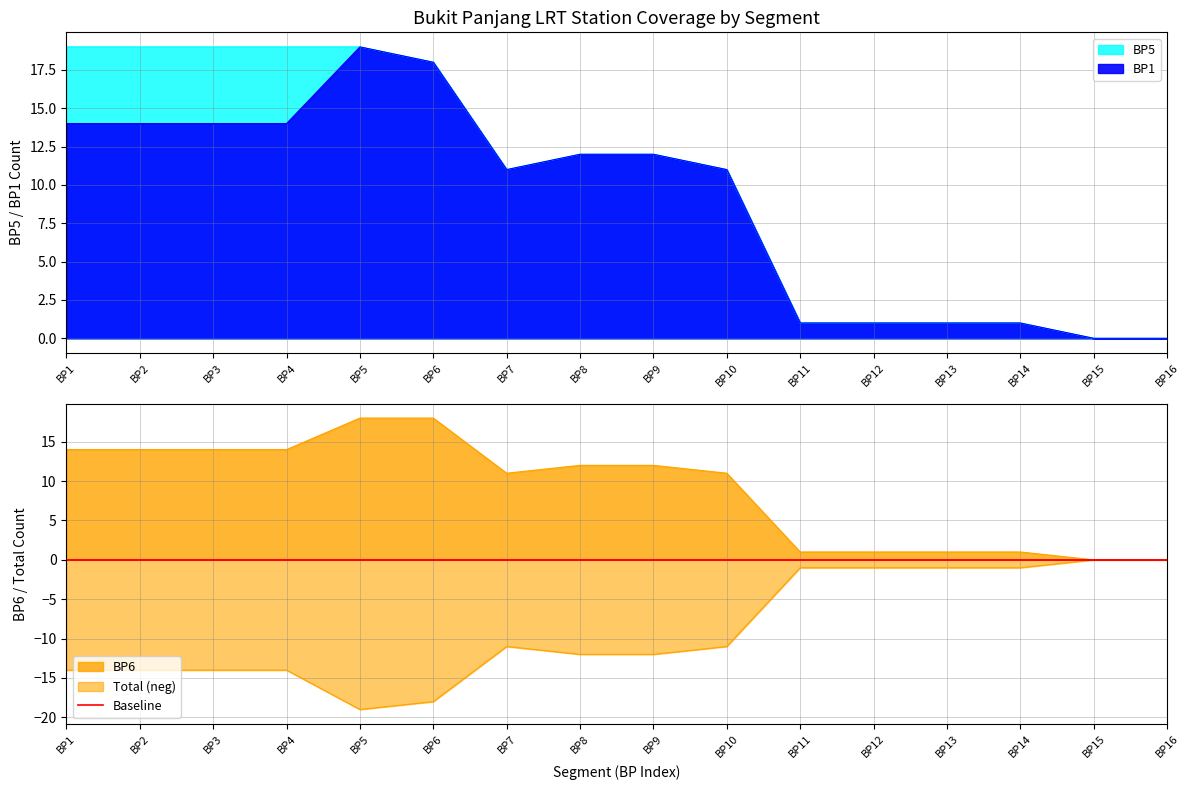

Where does the BP3 series first go above 12?

BP1